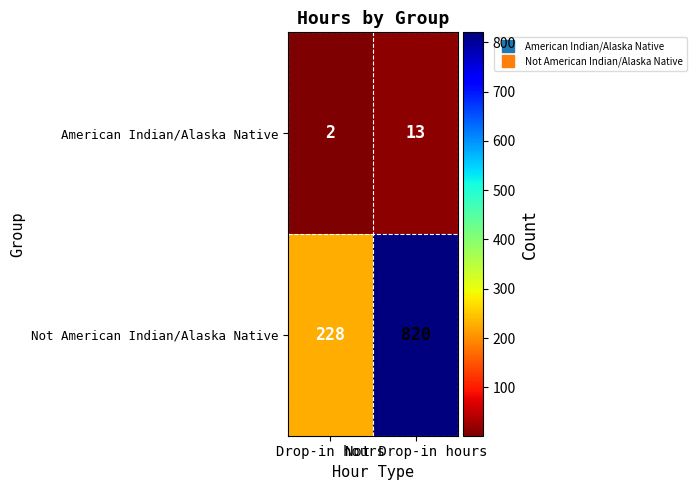

List the series in order of their peak value, highest first.

Not American Indian/Alaska Native, American Indian/Alaska Native